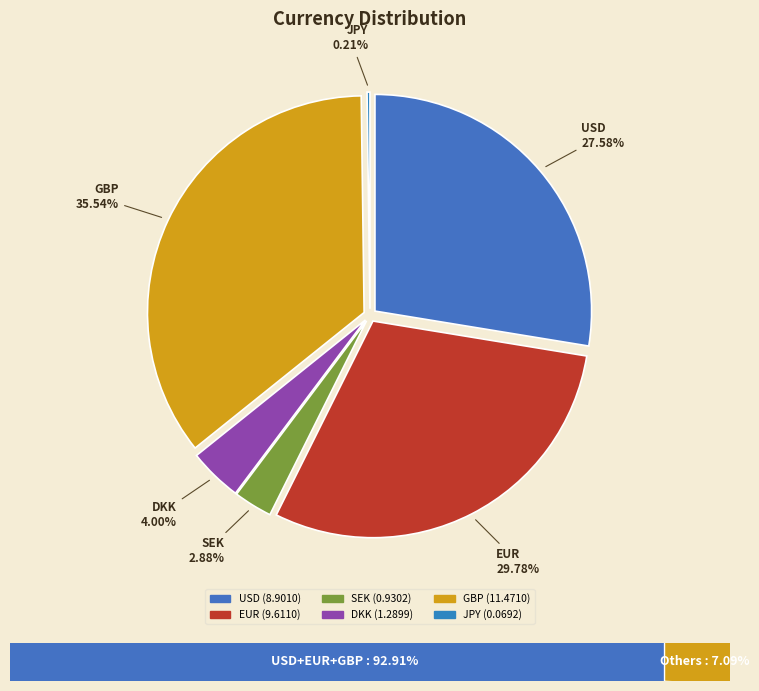

To the nearest percent, what is the difference between the DKK and JPY slice percentages?

4%